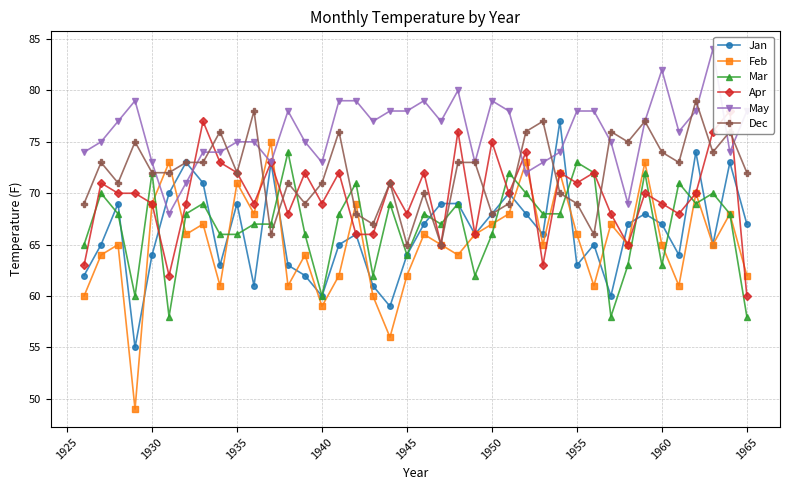

What is the lowest value of the Feb series?

49